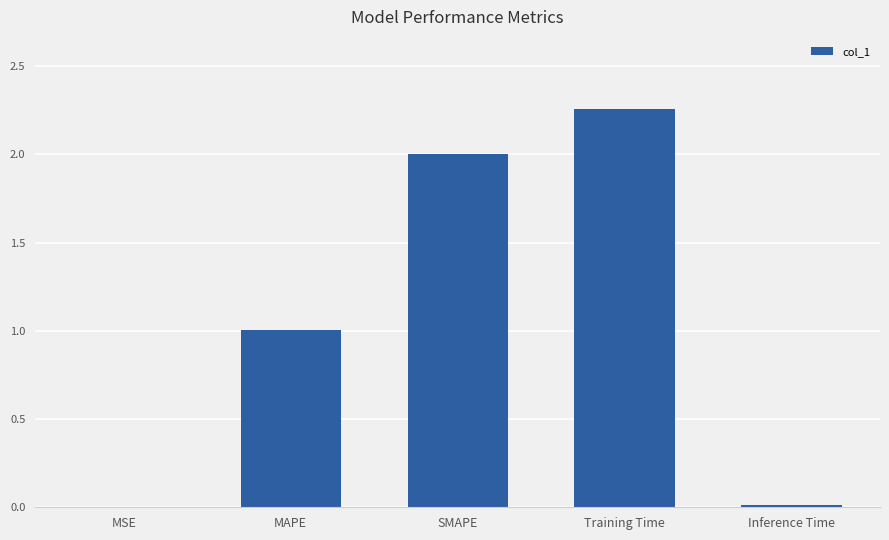

What is the sum of all values?

5.3